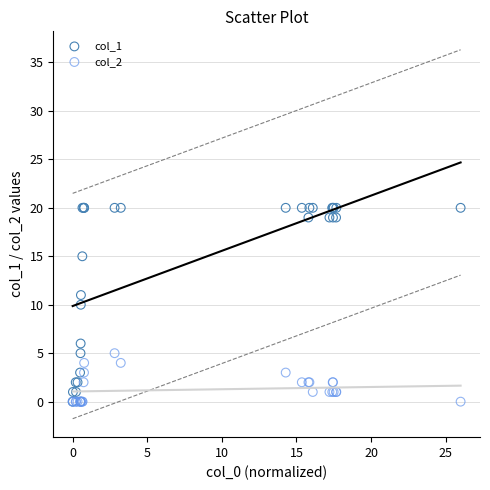

Which series reaches the maximum Y coordinate?

col_1